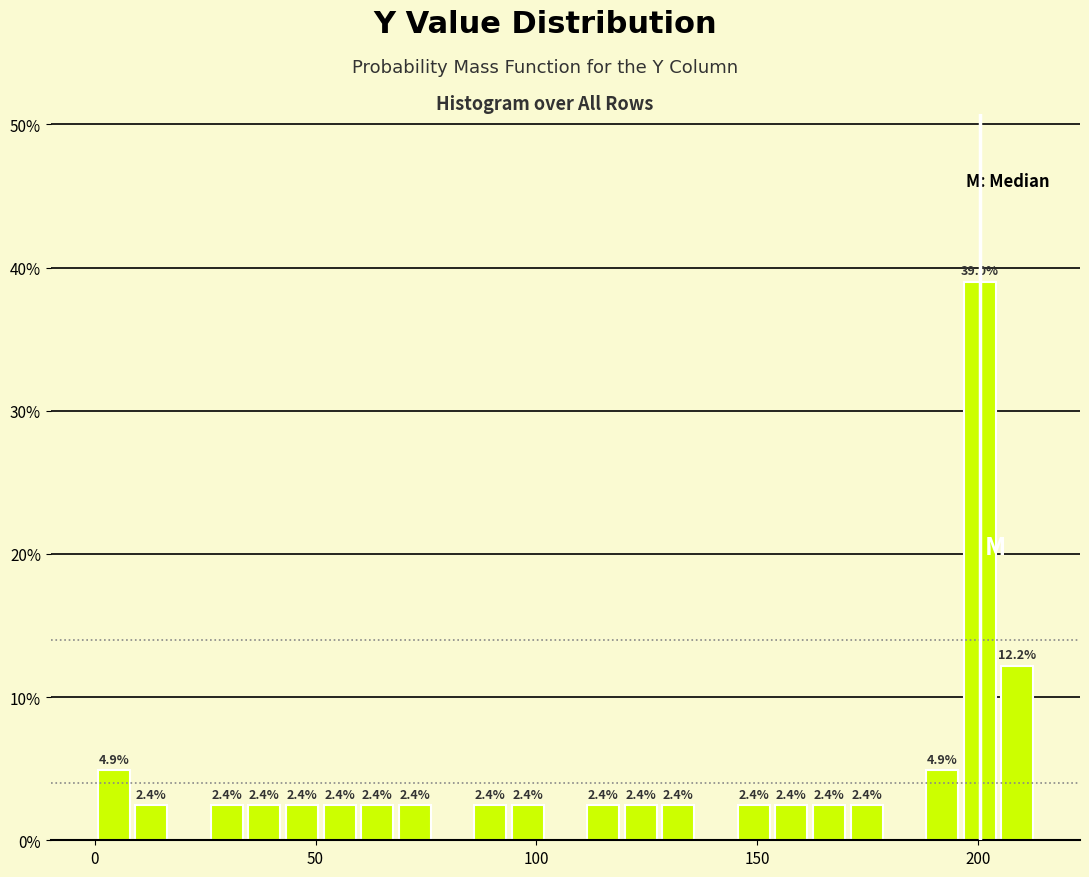

Around what value on the x-axis is the tallest bar? Give the approximate position of its centre, as read against the axis.

200